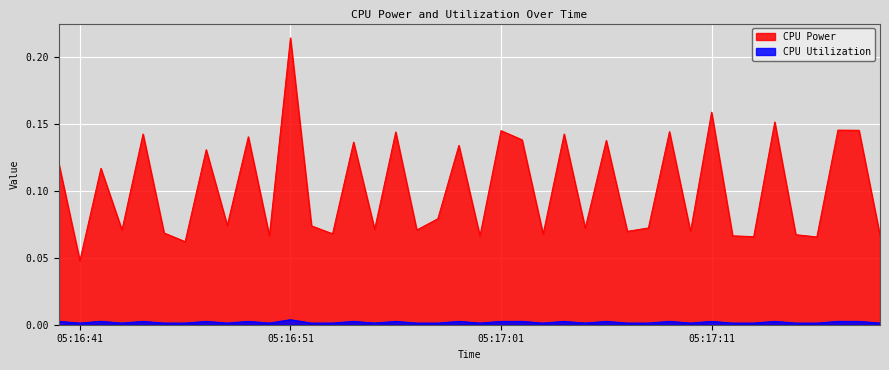

True or false: CPU Utilization and CPU Power cross at least once.

False